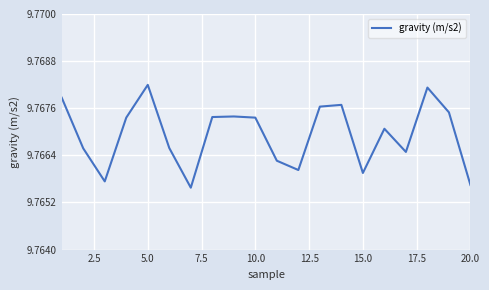

Does the chart display data point markers on the line(s)?

No